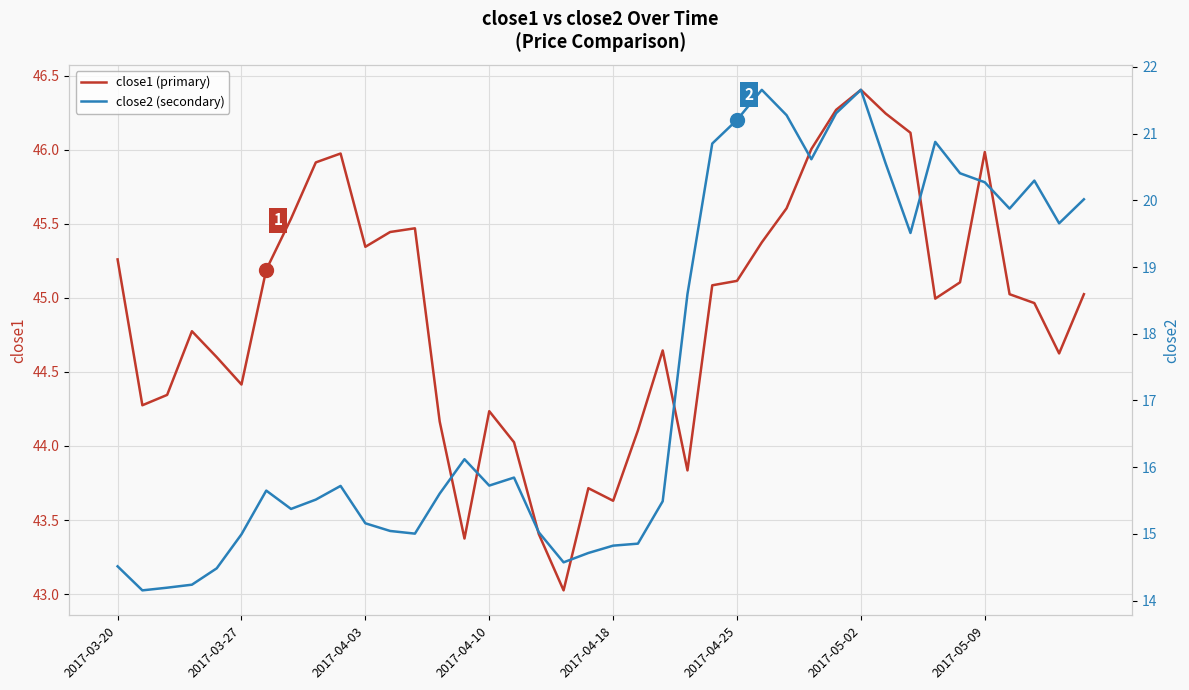

Which category has the highest value in the close1 (primary) series?

2017-05-02